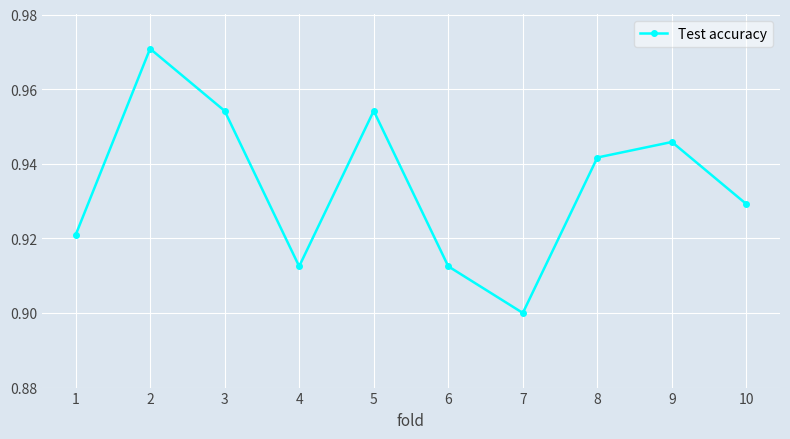

How many values are between 0 and 1?

10